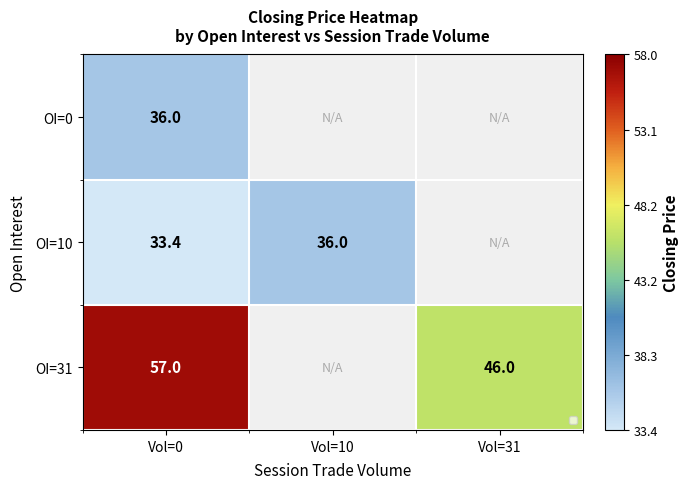

What is the sum of the OI=10 values at Vol=0 and Vol=10?

69.4